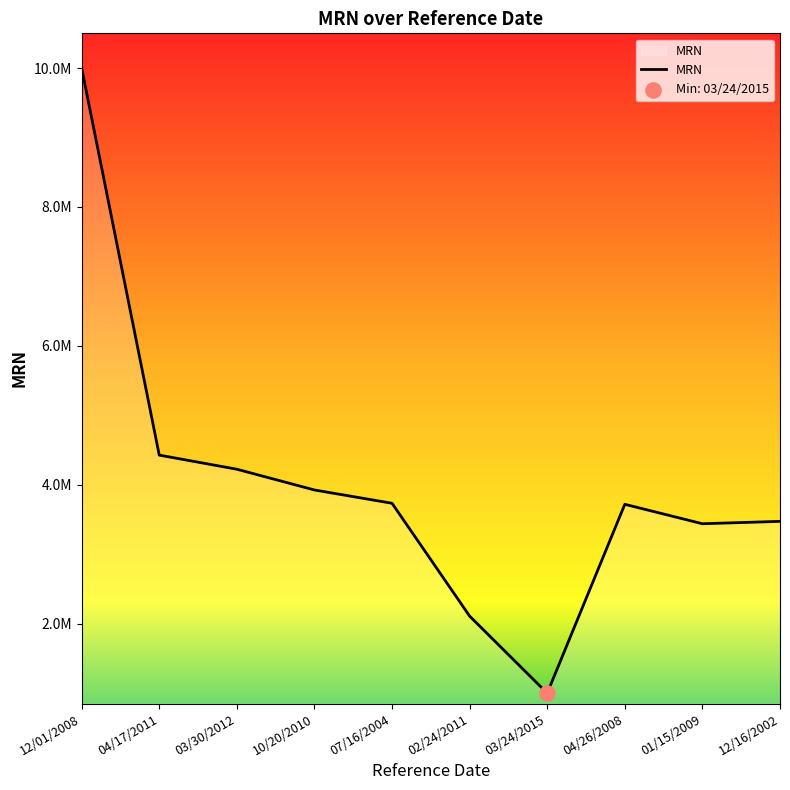

Which has a higher value, 12/01/2008 or 04/17/2011?

12/01/2008